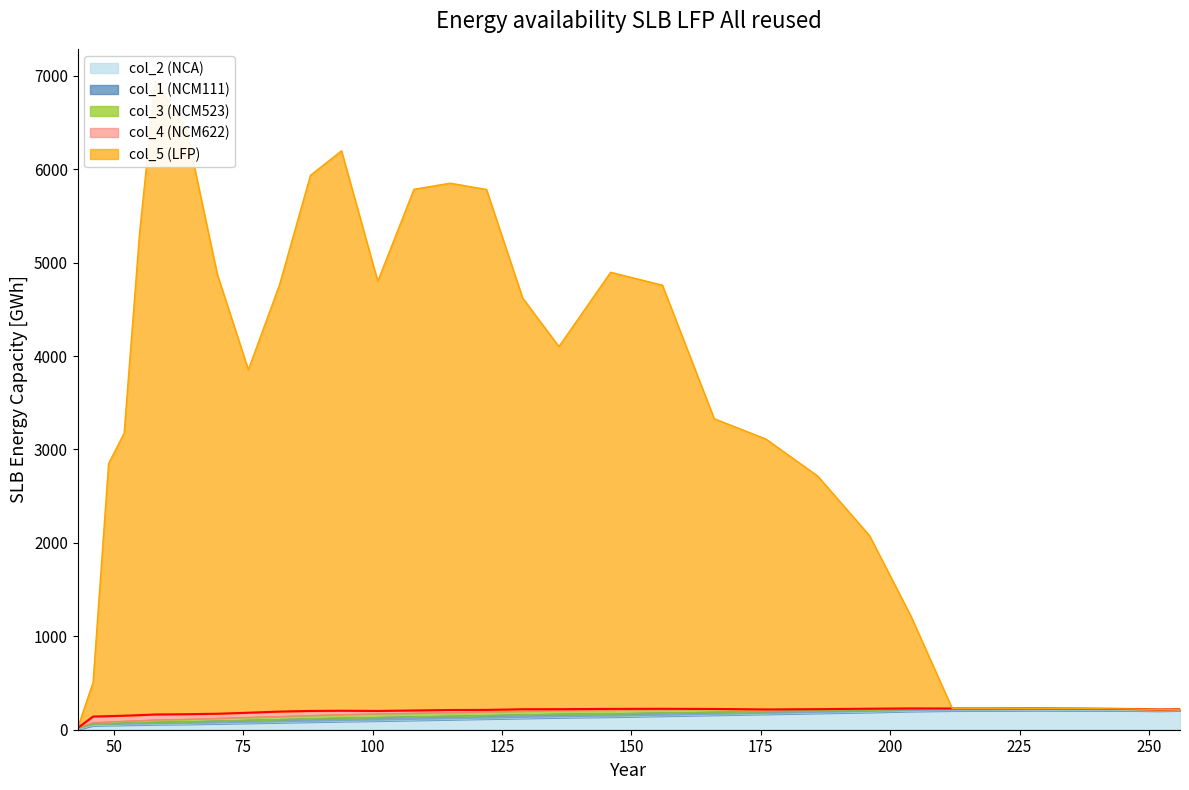

Which category has the lowest value across all series?

col_2